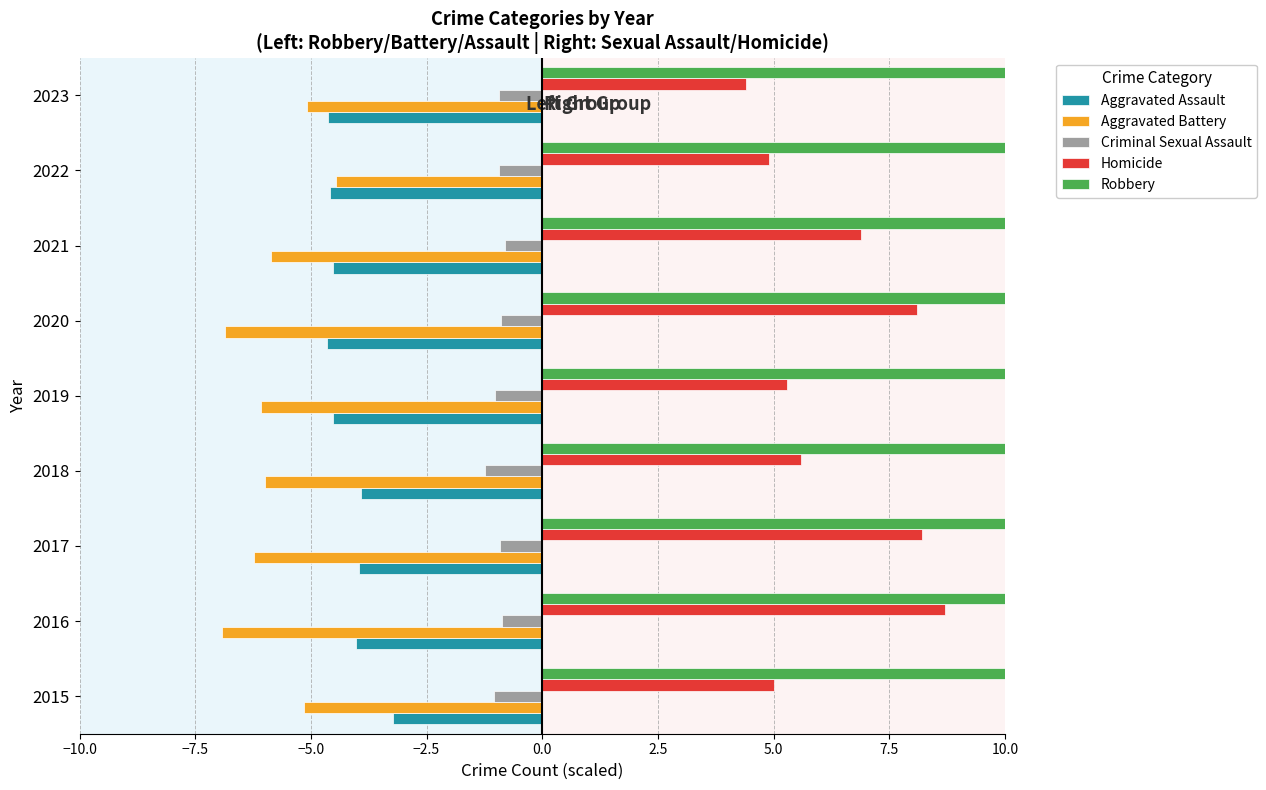

Does the chart contain stacked bars?

No